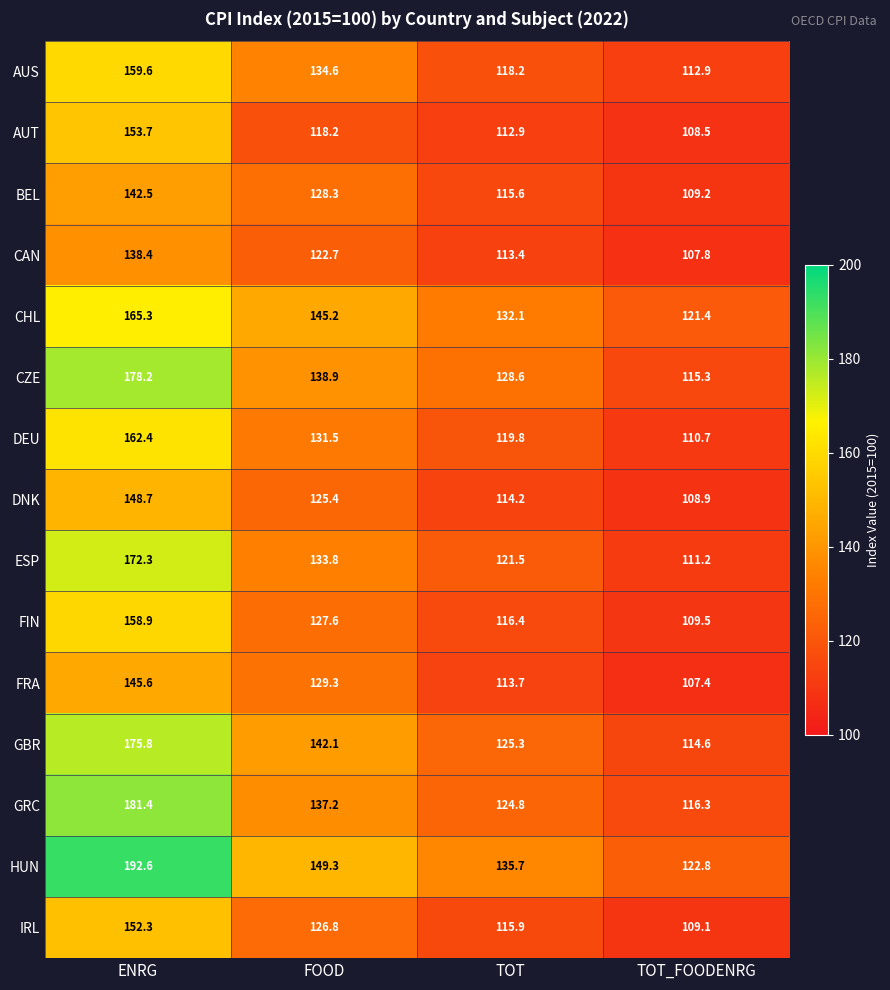

The value of CZE at TOT is 193.7. True or false?

False